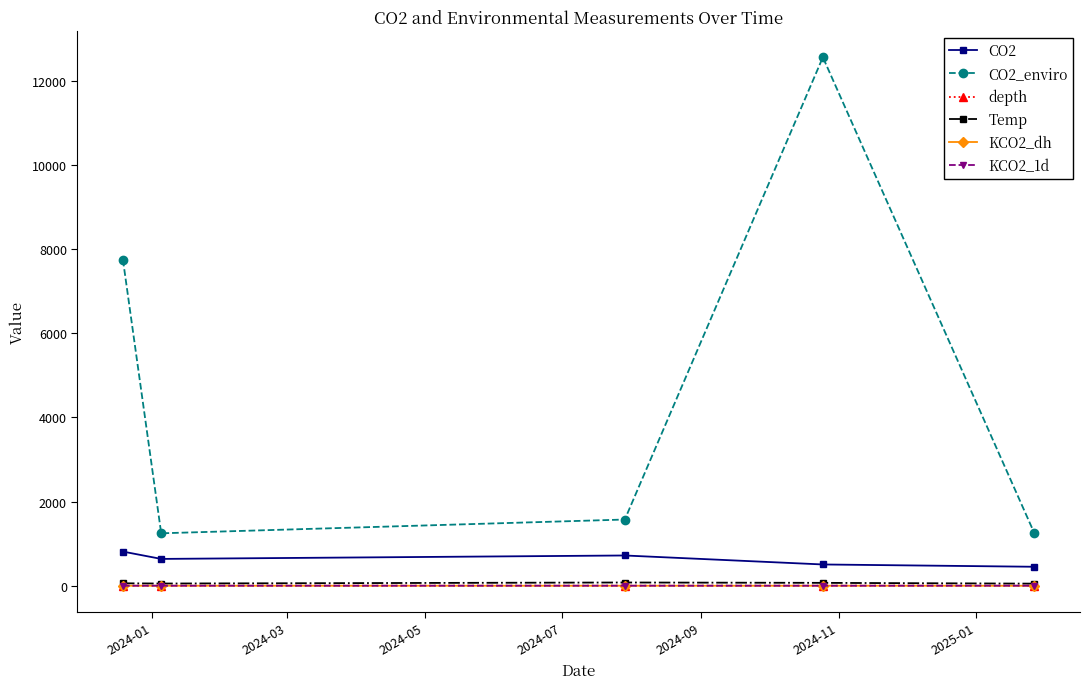

What is the value of the CO2 point at the 5th from the left?

450.5